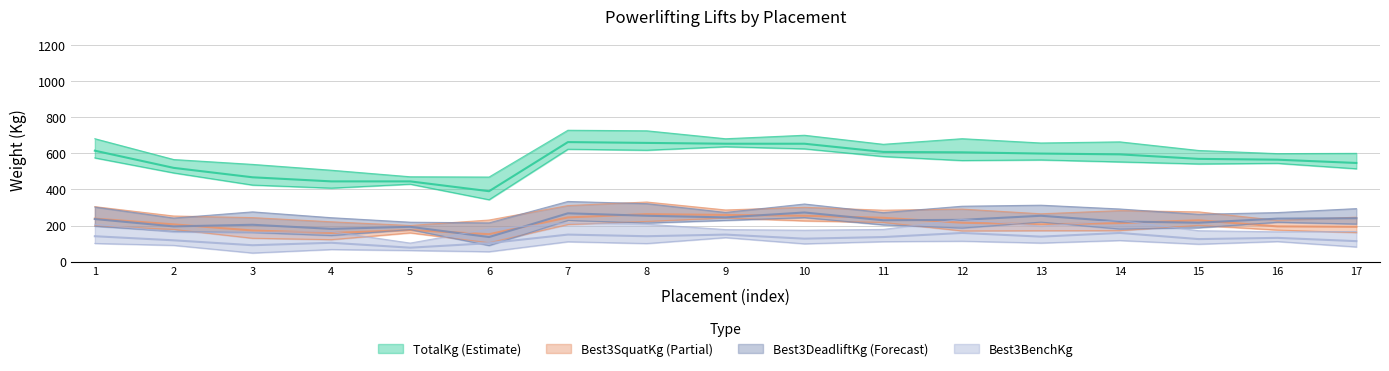

True or false: Best3BenchKg and Best3SquatKg intersect in this chart.

False